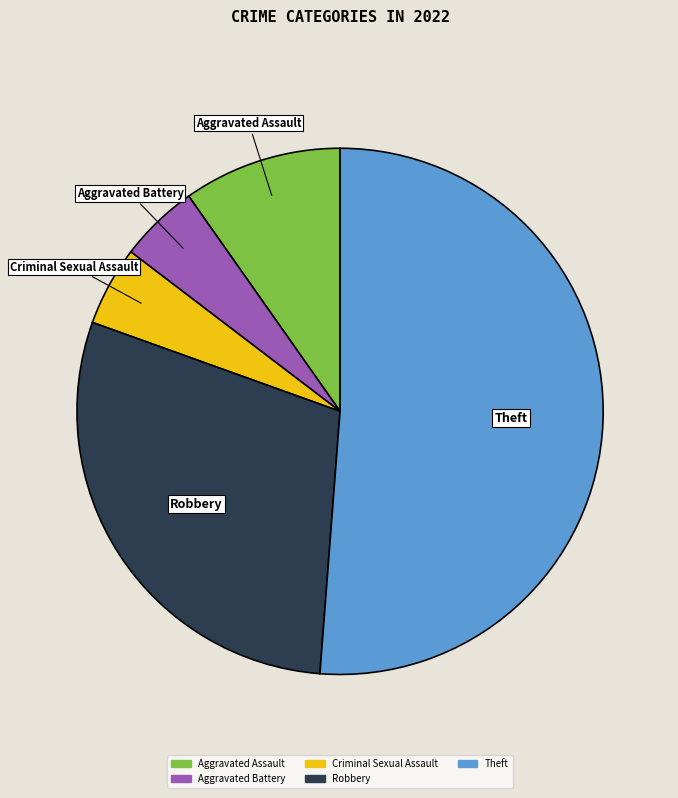

Is it true that Aggravated Battery is 5% of the pie?

True